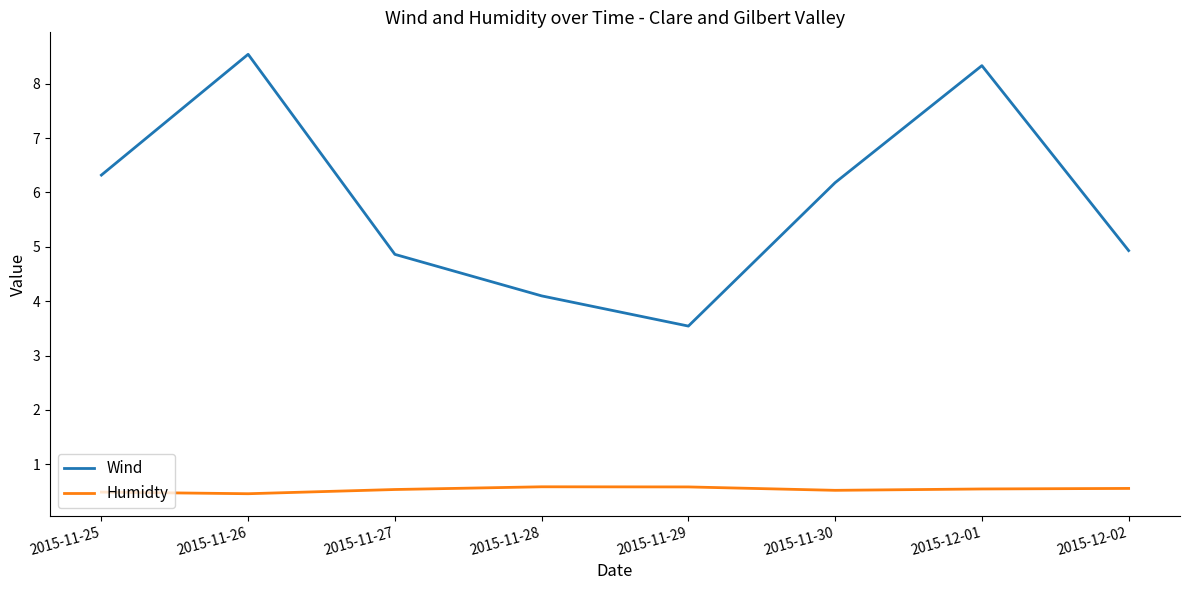

Which series has the largest total across all categories?

Wind